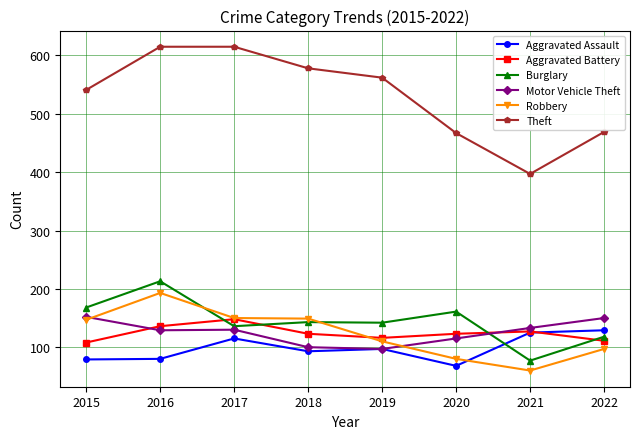

Where does the Burglary series first go above 143?

2015